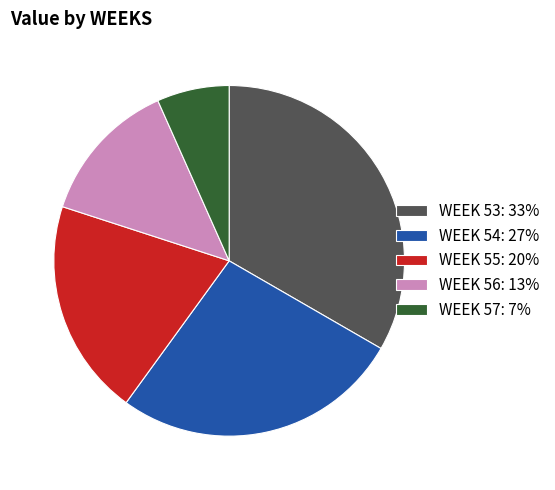

Between WEEK 54: 27% and WEEK 56: 13%, which is larger?

WEEK 54: 27%